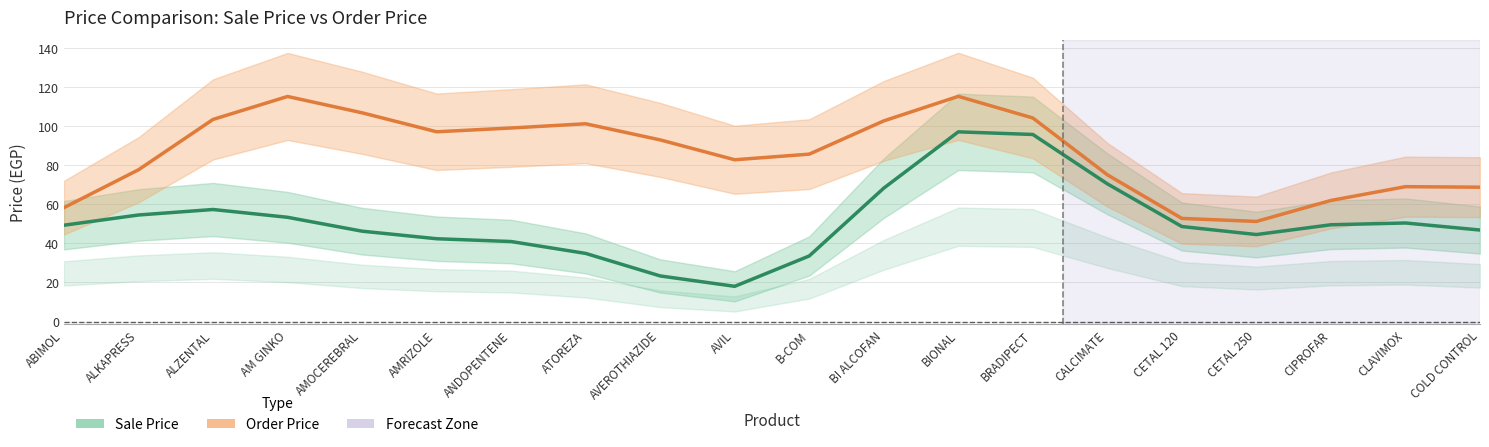

Which has a higher value, BRADIPECT or BI ALCOFAN?

BRADIPECT